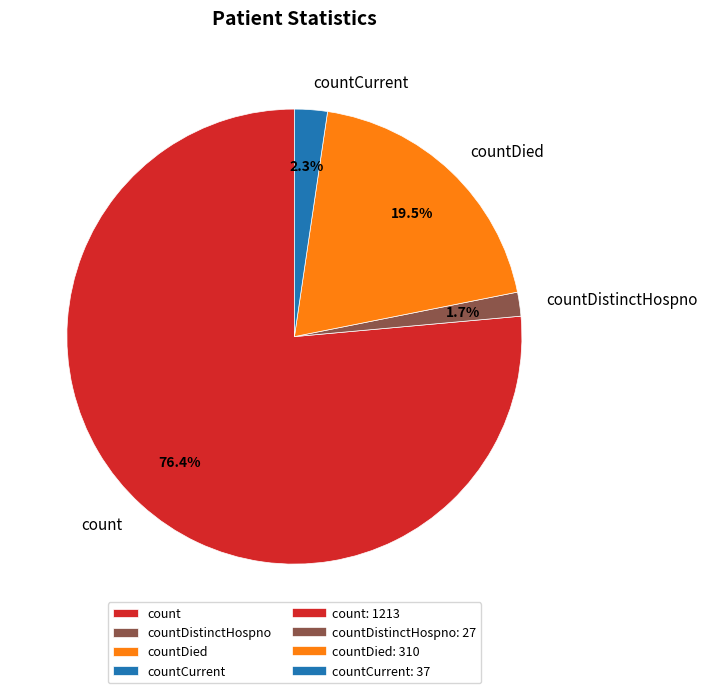

Which category has the smallest portion of the pie?

countDistinctHospno